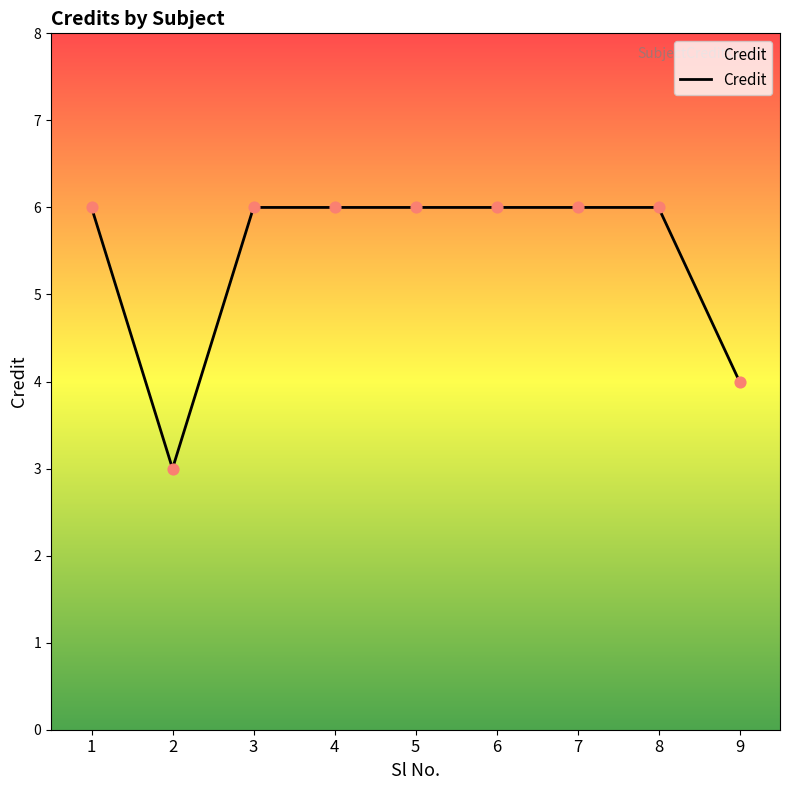

Between 7 and 2, which is larger?

7